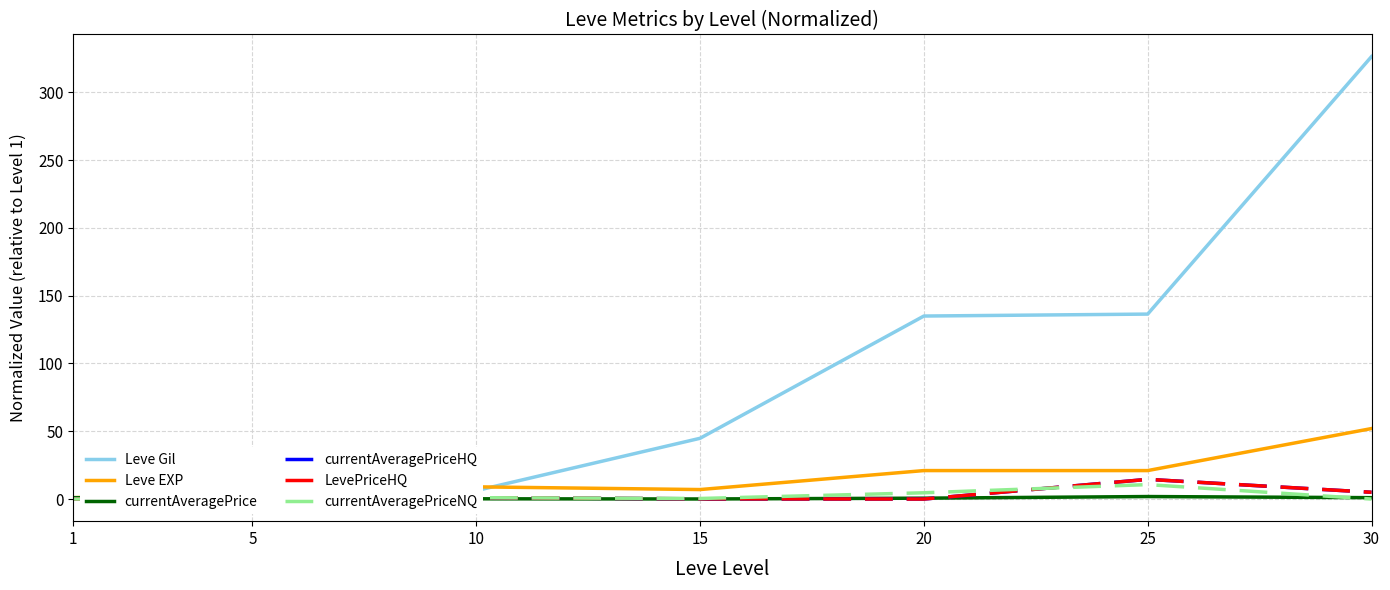

How many values in the currentAveragePriceNQ series exceed 0?

4